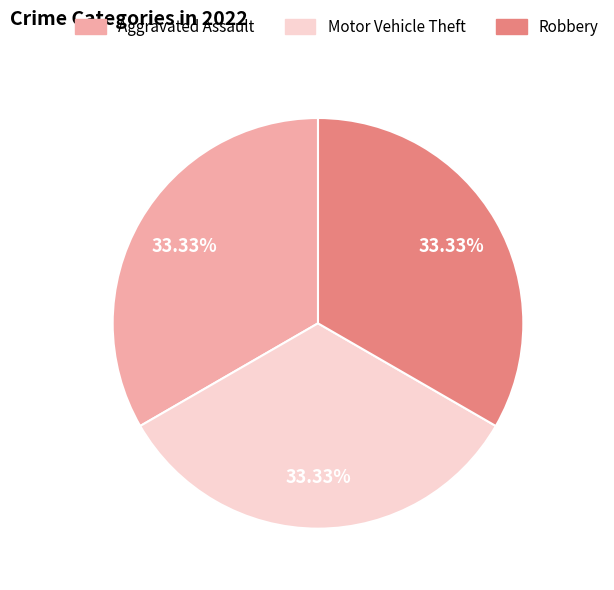

Is it true that Aggravated Assault is 33% of the pie?

True